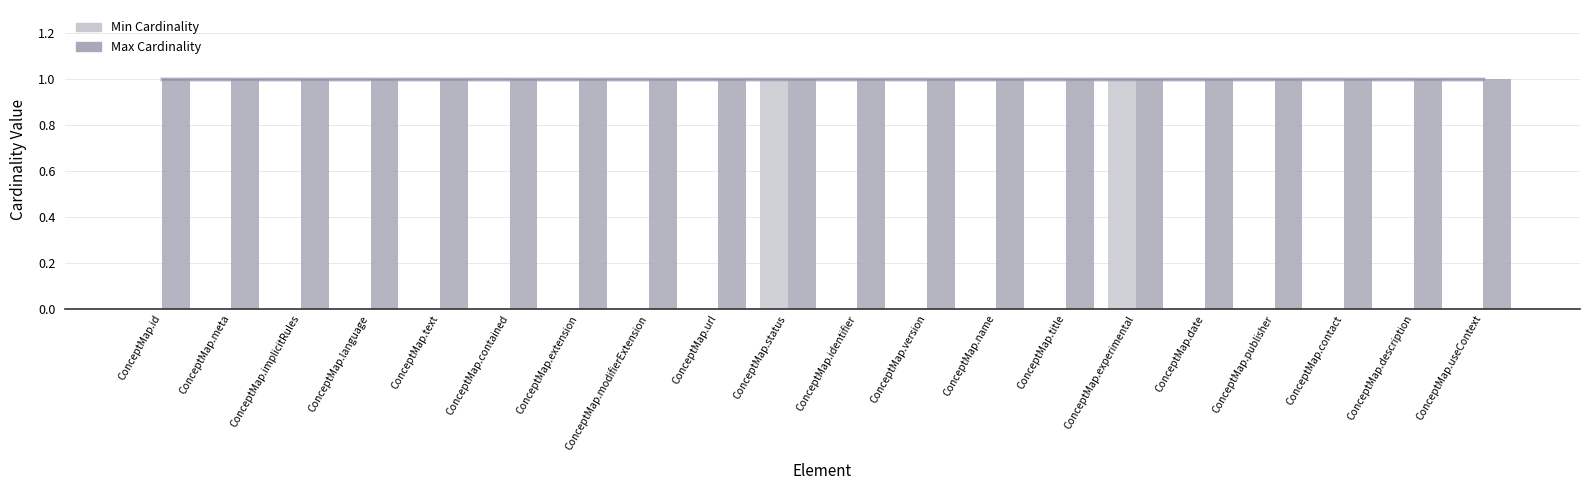

Reading left to right, list all the values displayed in this chart.

Min Cardinality: ConceptMap.id=0	ConceptMap.meta=0	ConceptMap.implicitRules=0	ConceptMap.language=0	ConceptMap.text=0	ConceptMap.contained=0	ConceptMap.extension=0	ConceptMap.modifierExtension=0	ConceptMap.url=0	ConceptMap.status=1	ConceptMap.identifier=0	ConceptMap.version=0	ConceptMap.name=0	ConceptMap.title=0	ConceptMap.experimental=1	ConceptMap.date=0	ConceptMap.publisher=0	ConceptMap.contact=0	ConceptMap.description=0	ConceptMap.useContext=0
Max Cardinality: ConceptMap.id=1	ConceptMap.meta=1	ConceptMap.implicitRules=1	ConceptMap.language=1	ConceptMap.text=1	ConceptMap.contained=1	ConceptMap.extension=1	ConceptMap.modifierExtension=1	ConceptMap.url=1	ConceptMap.status=1	ConceptMap.identifier=1	ConceptMap.version=1	ConceptMap.name=1	ConceptMap.title=1	ConceptMap.experimental=1	ConceptMap.date=1	ConceptMap.publisher=1	ConceptMap.contact=1	ConceptMap.description=1	ConceptMap.useContext=1